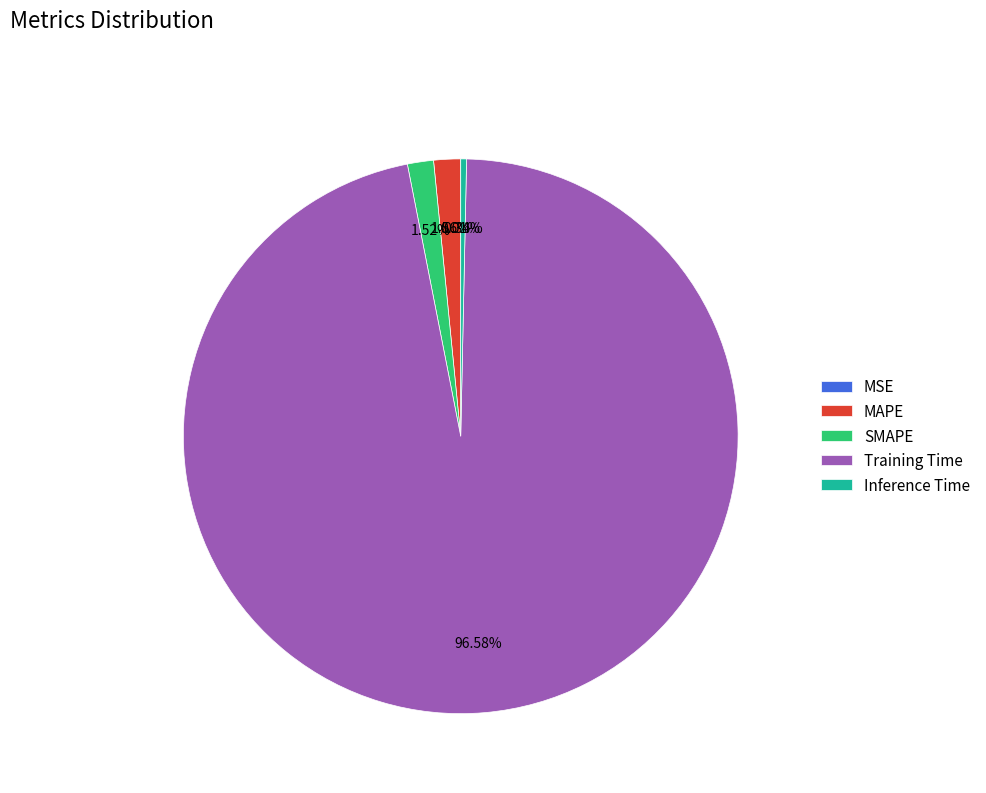

How much of the chart is everything except Training Time?

3.4%